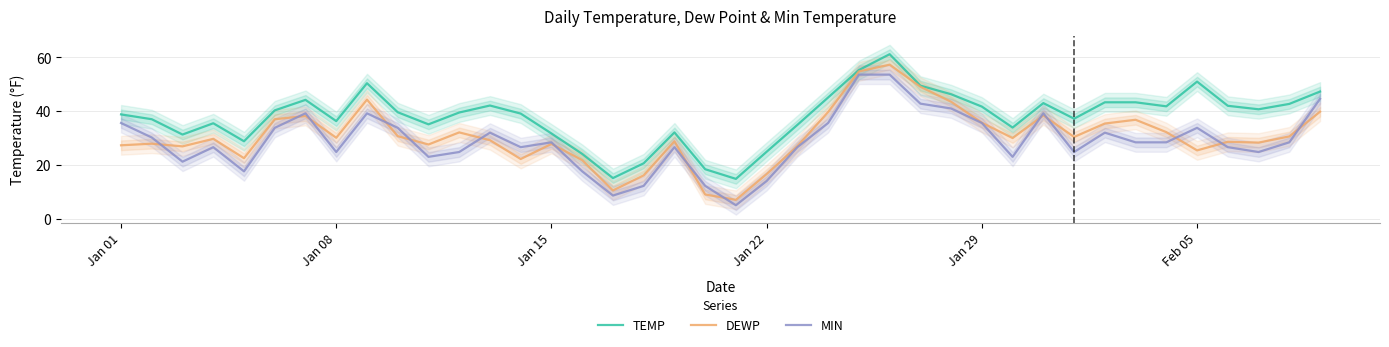

Is it true that DEWP equals 12.7 at Jan 15?

False